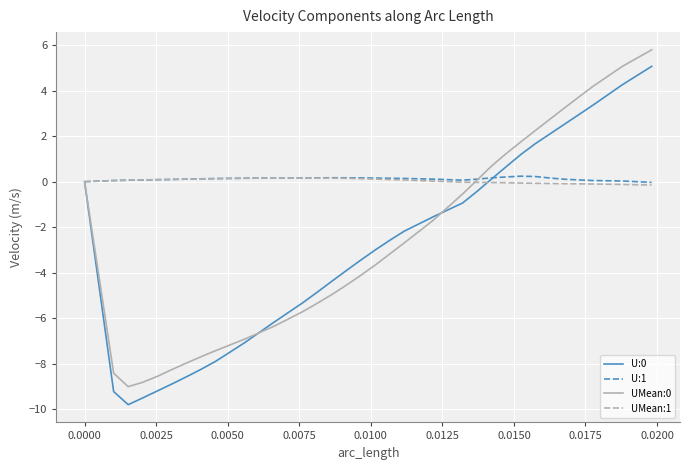

What is the greatest value displayed?

5.8